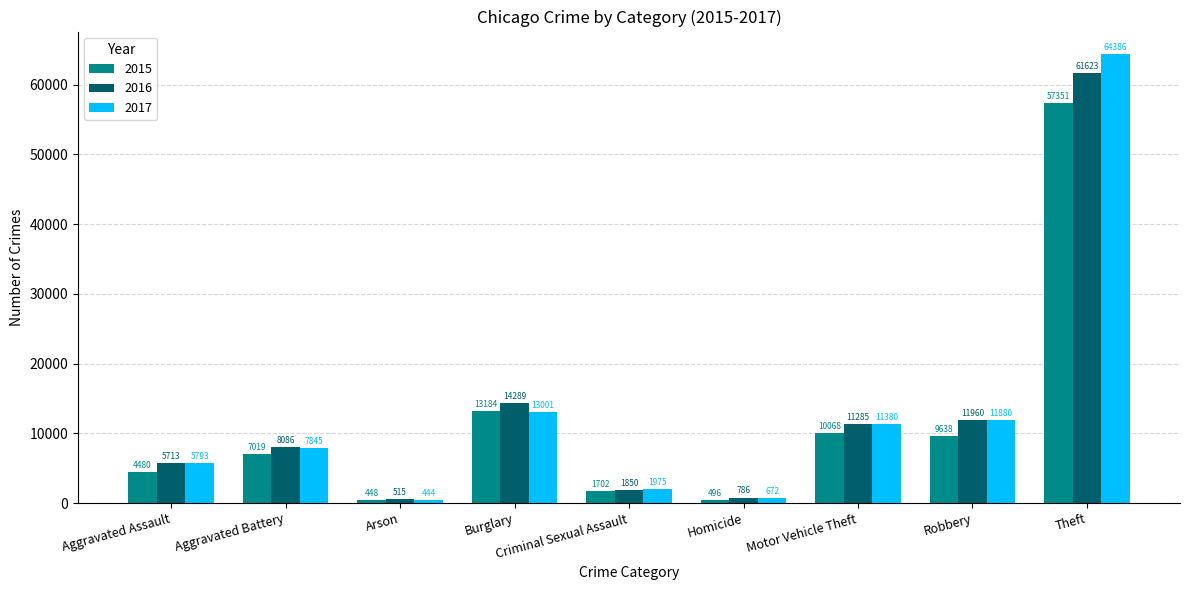

What is the total value across all series at Aggravated Assault?

15986